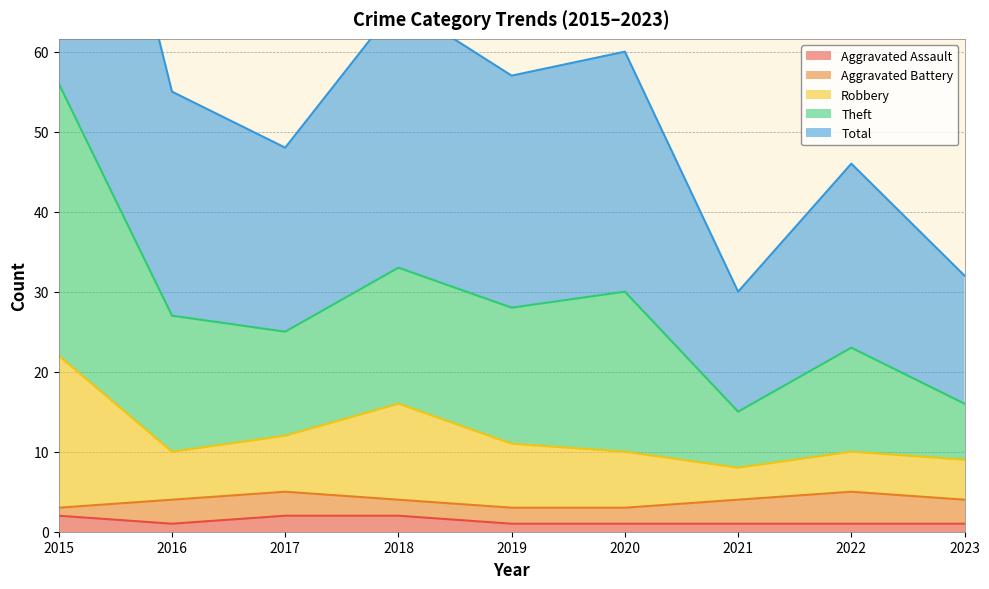

Is the value of Total at 2019 greater than the value of Aggravated Assault at 2019?

Yes